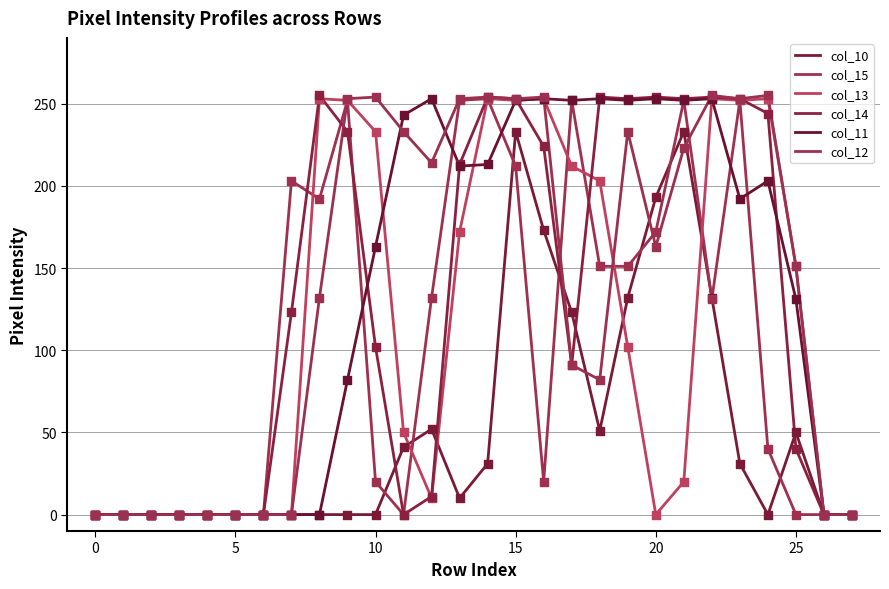

How many lines are shown in the chart?

6